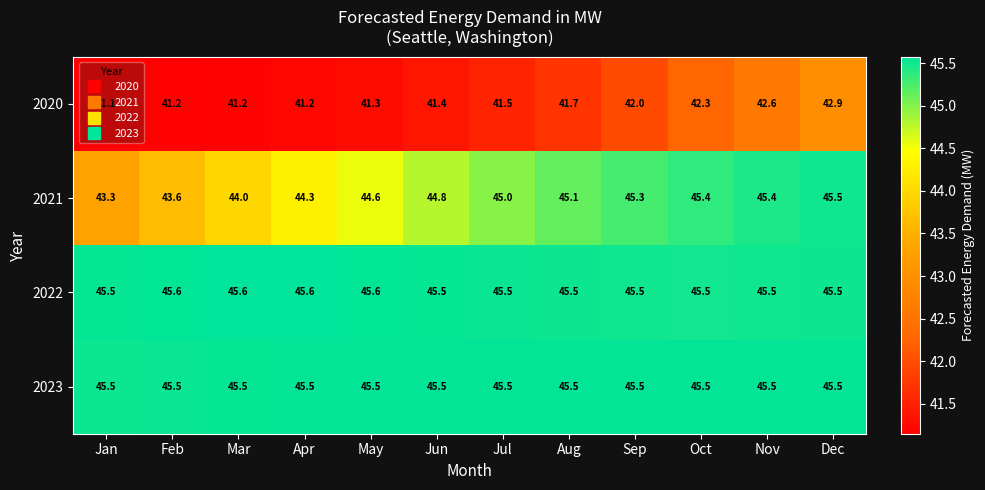

Which category has the lowest value across all series?

Jan